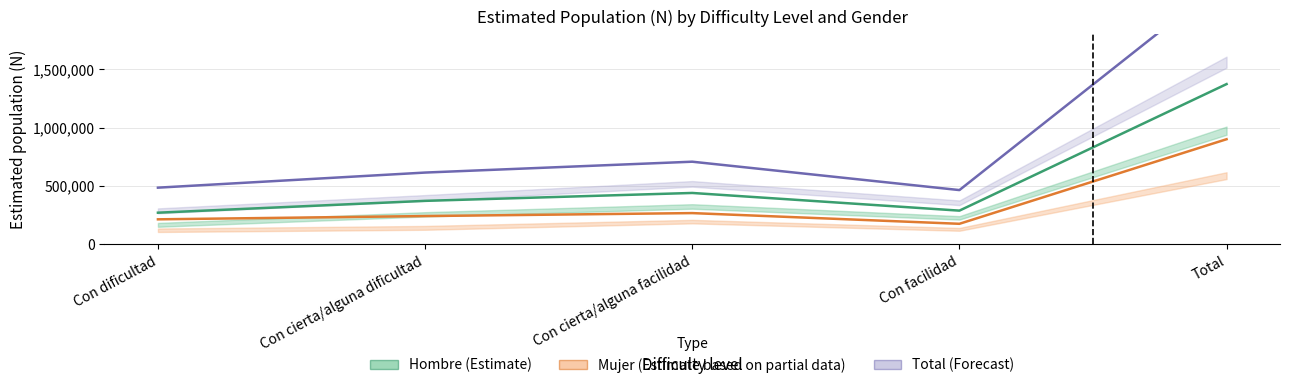

The Total (Forecast) series shows 464478 at Con facilidad. True or false?

True